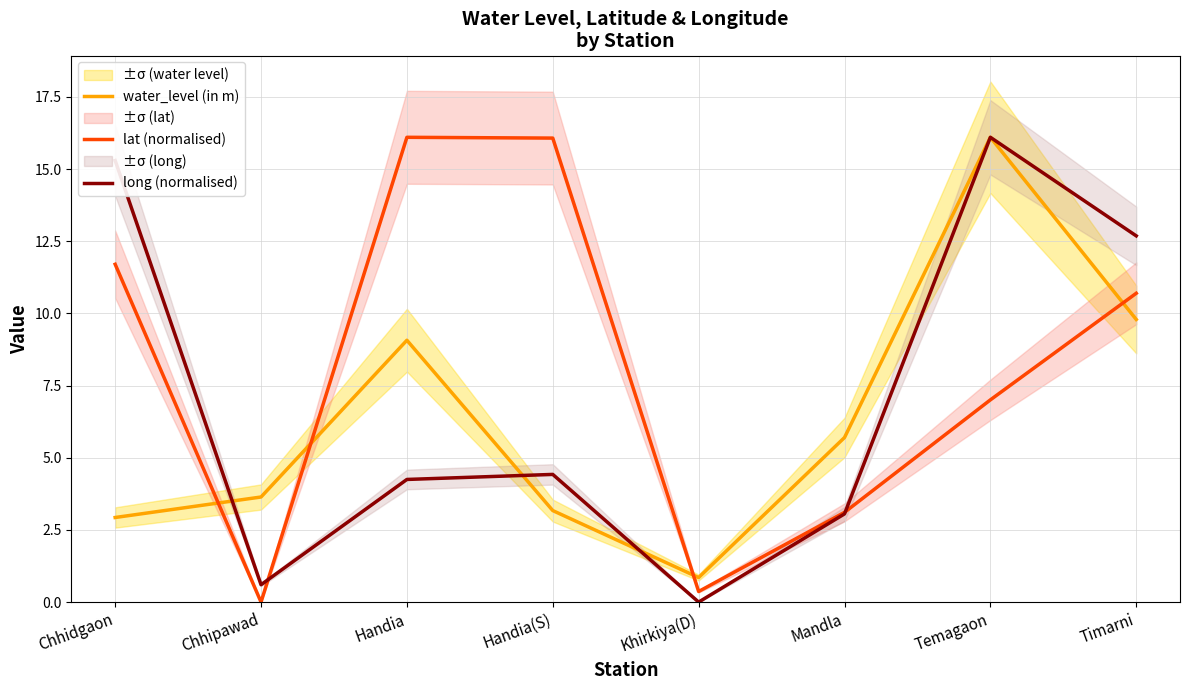

True or false: long (normalised) has a value of 3.1 at Mandla.

True